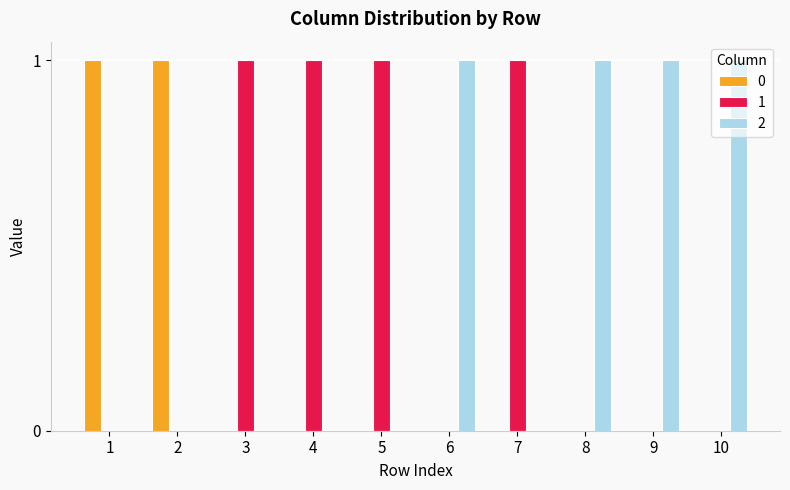

What is the total value across all series at 9?

1